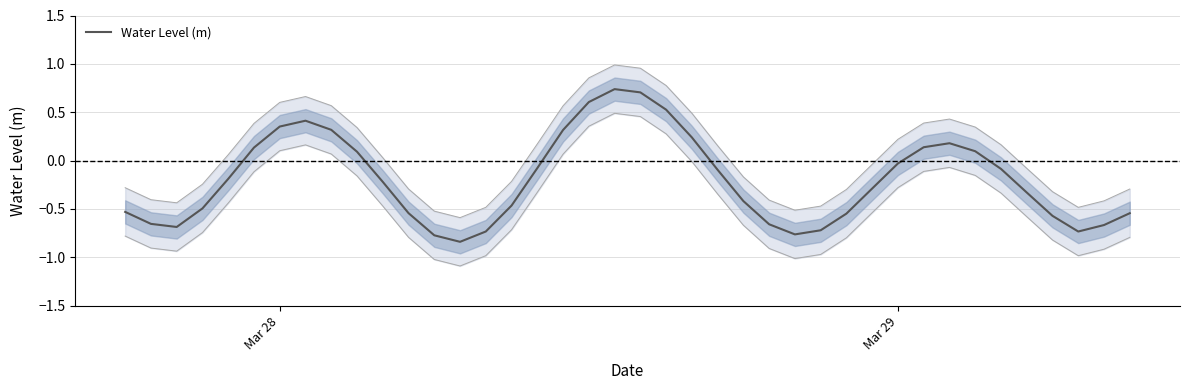

How many lines are shown in the chart?

1